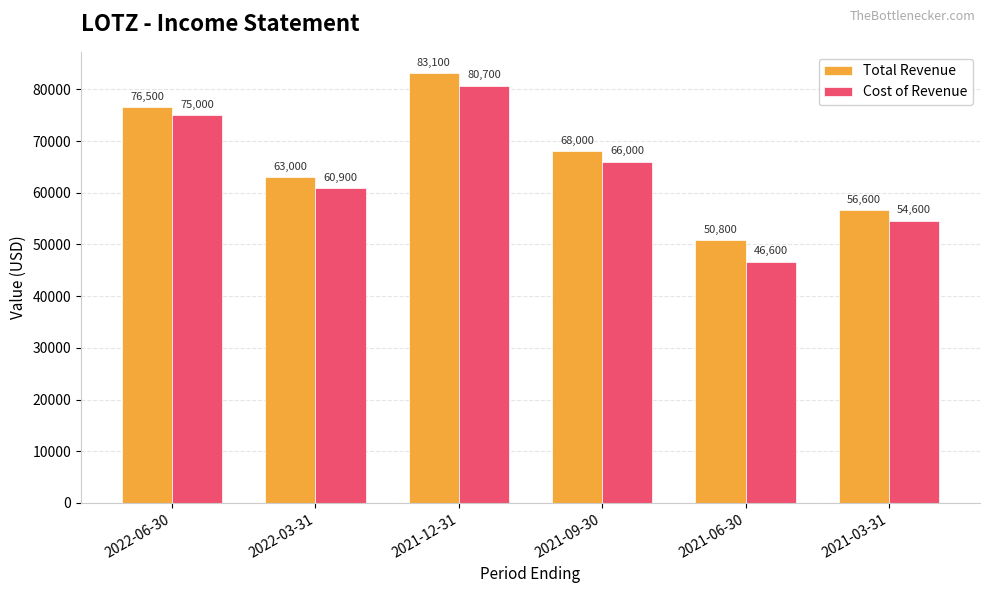

Is the value of Cost of Revenue at 2021-09-30 greater than the value of Total Revenue at 2021-12-31?

No